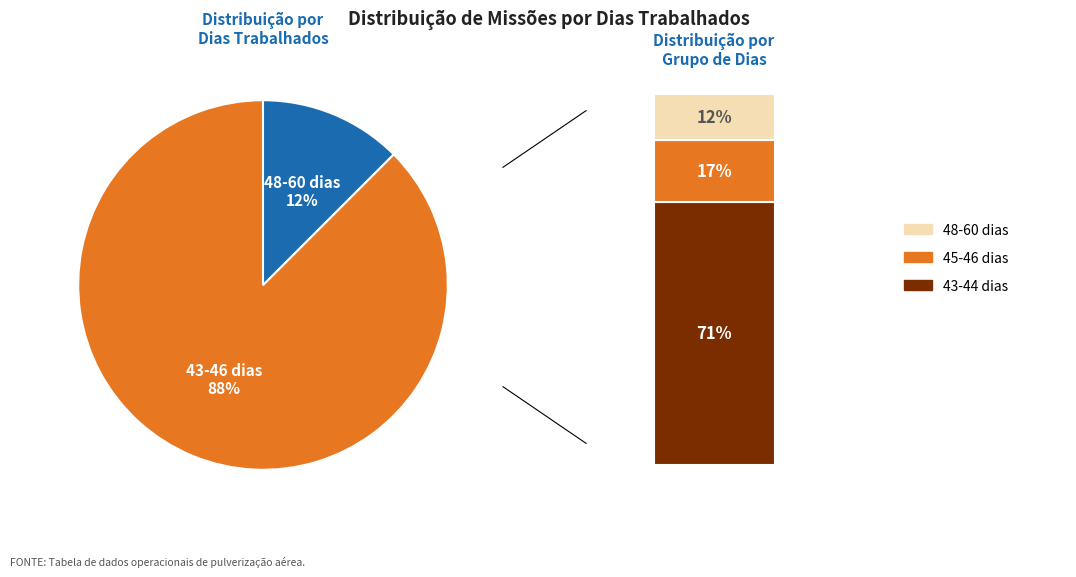

What is the change in value from 3 to 18?

+15